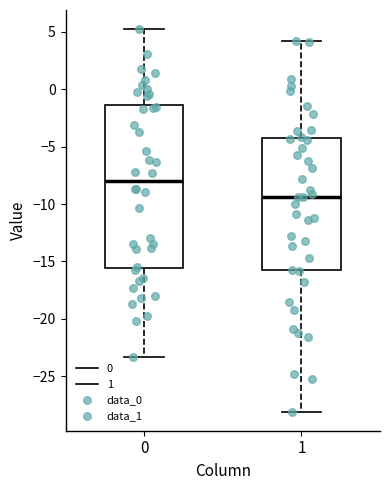

Comparing the boxes themselves (not the whiskers), which one is the tallest?

0